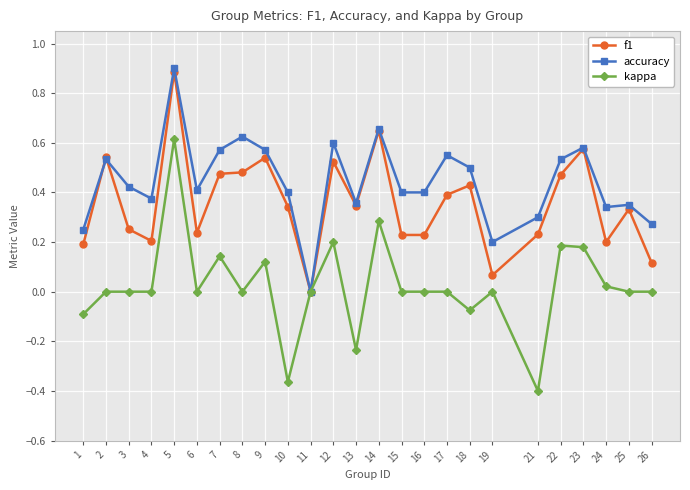

How many lines are shown in the chart?

3